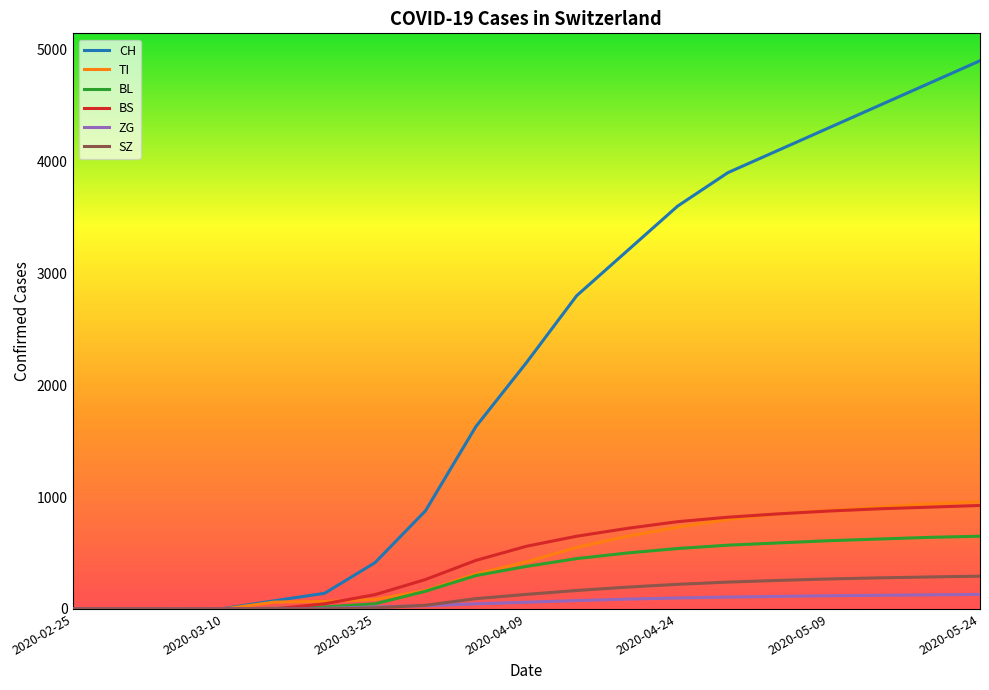

What is the maximum value shown in the chart?

4900